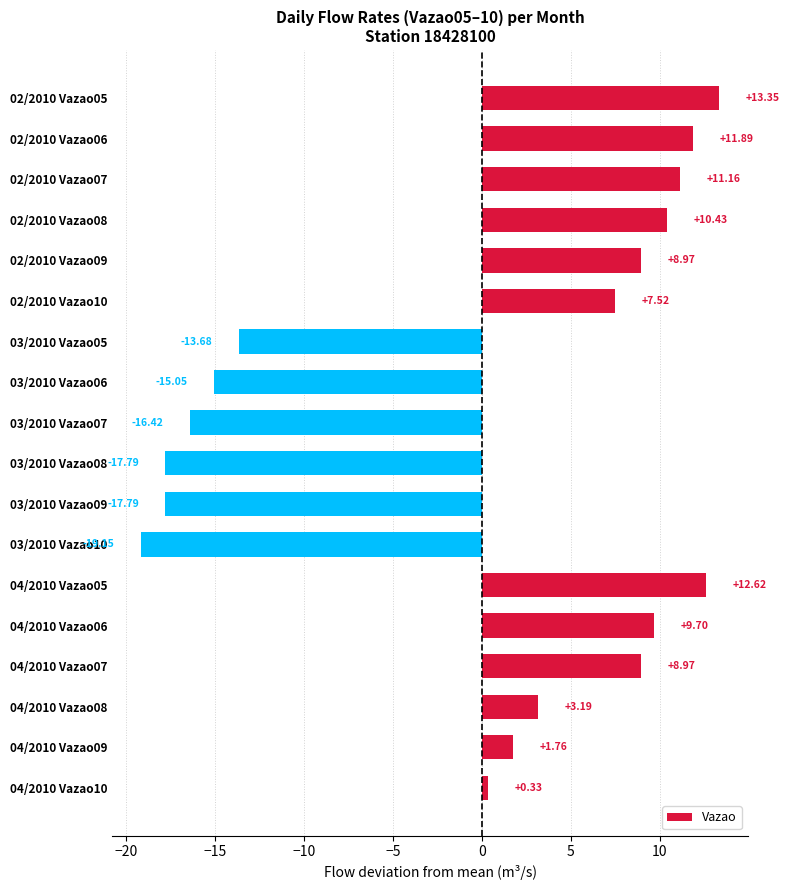

What is the change in value from 02/2010 Vazao05 to 03/2010 Vazao07?

-29.8